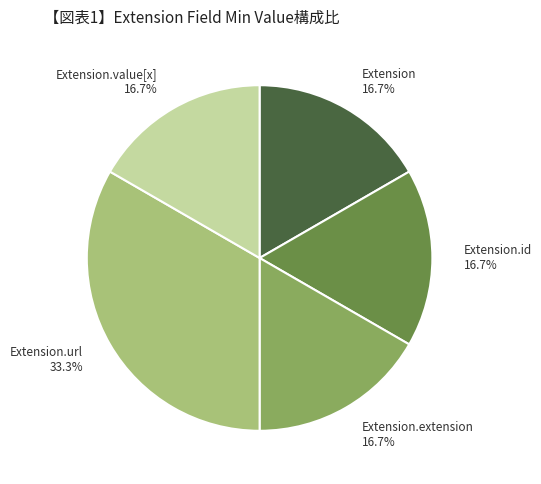

What is the total percentage of Extension 16.7% and Extension.url 33.3%?

50.0%